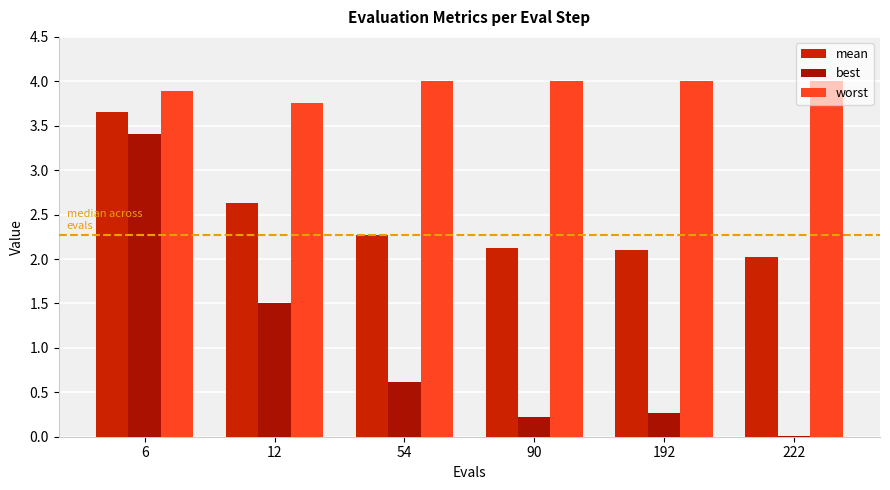

Which series changed the most between 12 and 222?

best